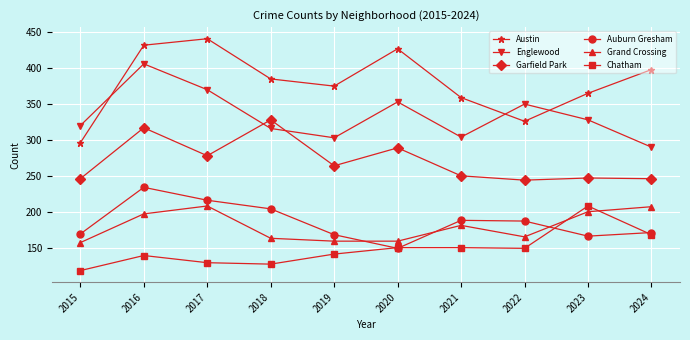

At which label is Englewood closest to 348?

2022